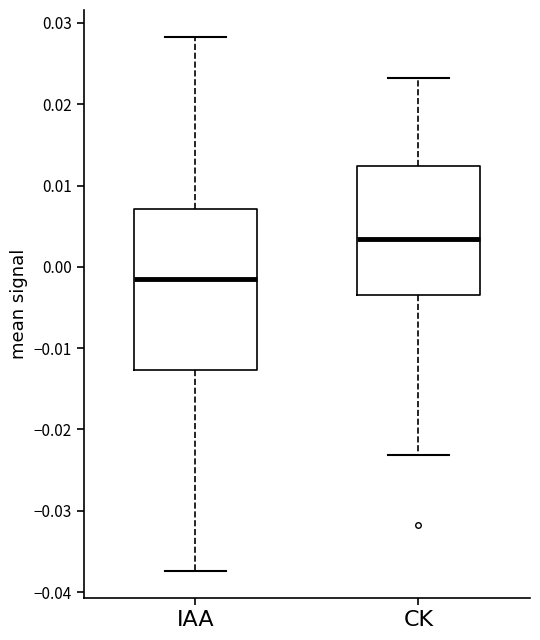

Reading left to right, transcribe this box plot: for each box, give where its median line is, the range the box spans, and where its two whiskers end, as read against the y-axis. The values are not printed on the chart, so give them approximately, as read against the axis.

IAA: median -0.001, box -0.013 to 0.007, whiskers -0.037 to 0.028
CK: median 0.003, box -0.003 to 0.012, whiskers -0.023 to 0.023